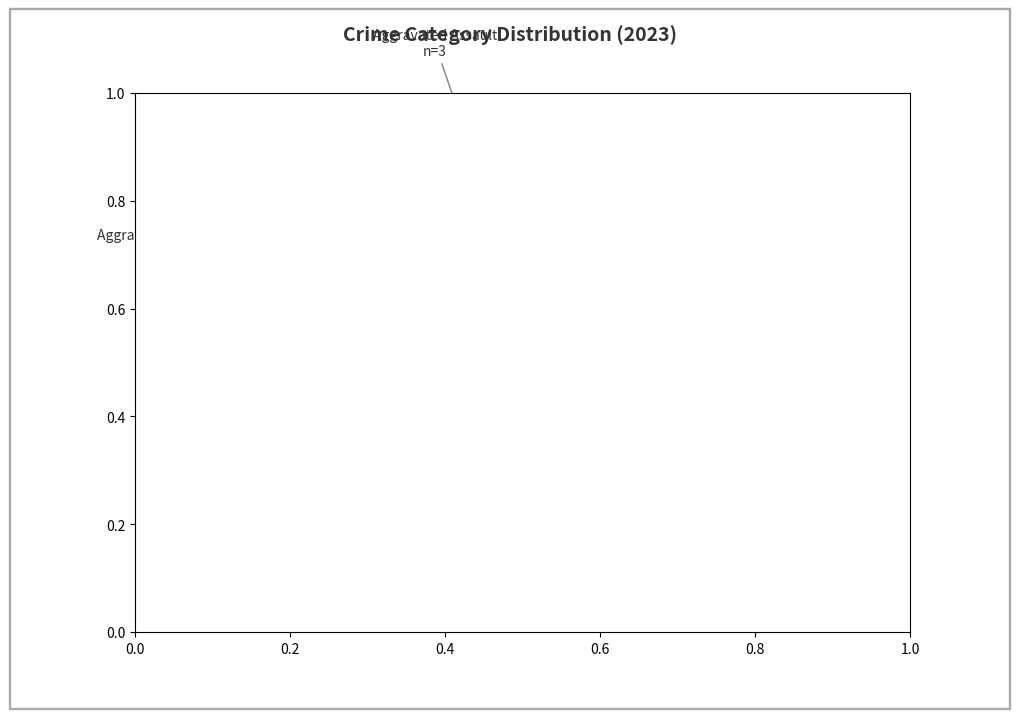

Does any single category account for the majority?

No